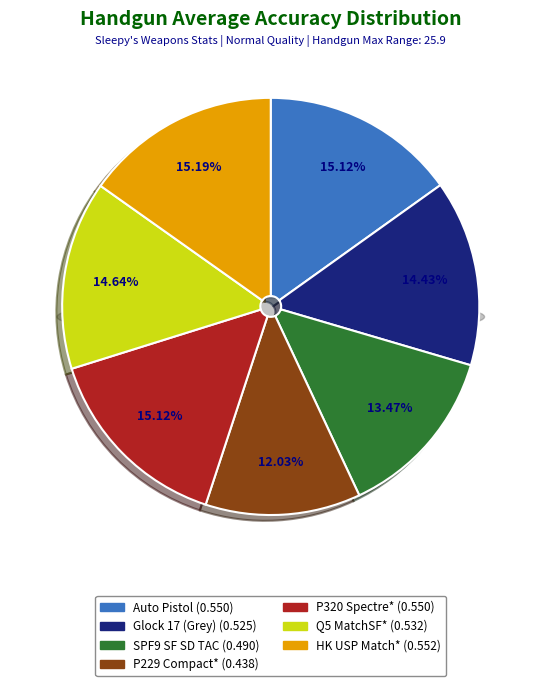

Rank the categories by value from lowest to highest.

P229 Compact*, SPF9 SF SD TAC, Glock 17 (Grey), Q5 MatchSF*, Auto Pistol, P320 Spectre*, HK USP Match*